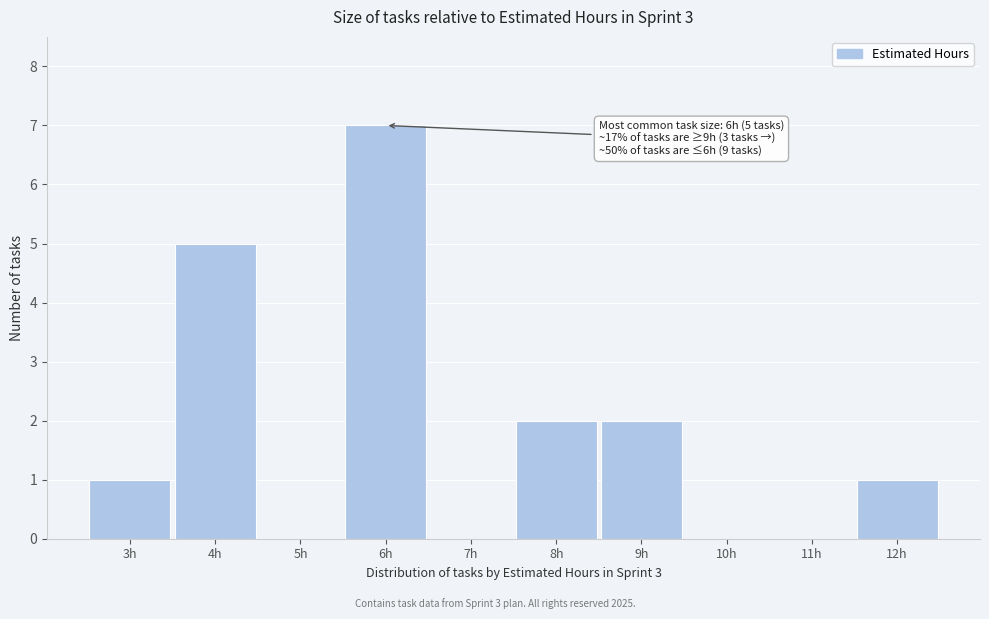

Over which range of the x-axis is the bar tallest?

5.5 to 6.5